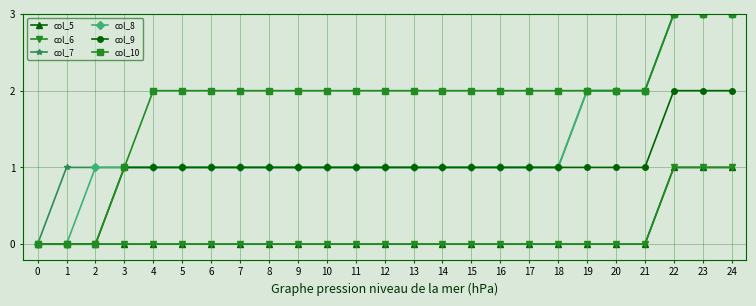

At how many categories does at least one series exceed 0?

24